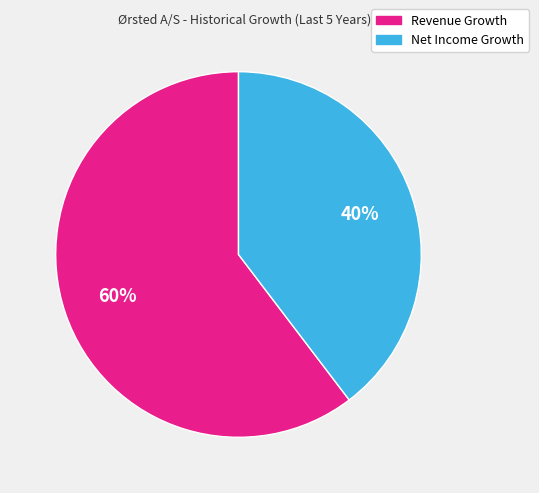

Is there any slice that represents more than half of the pie?

Yes